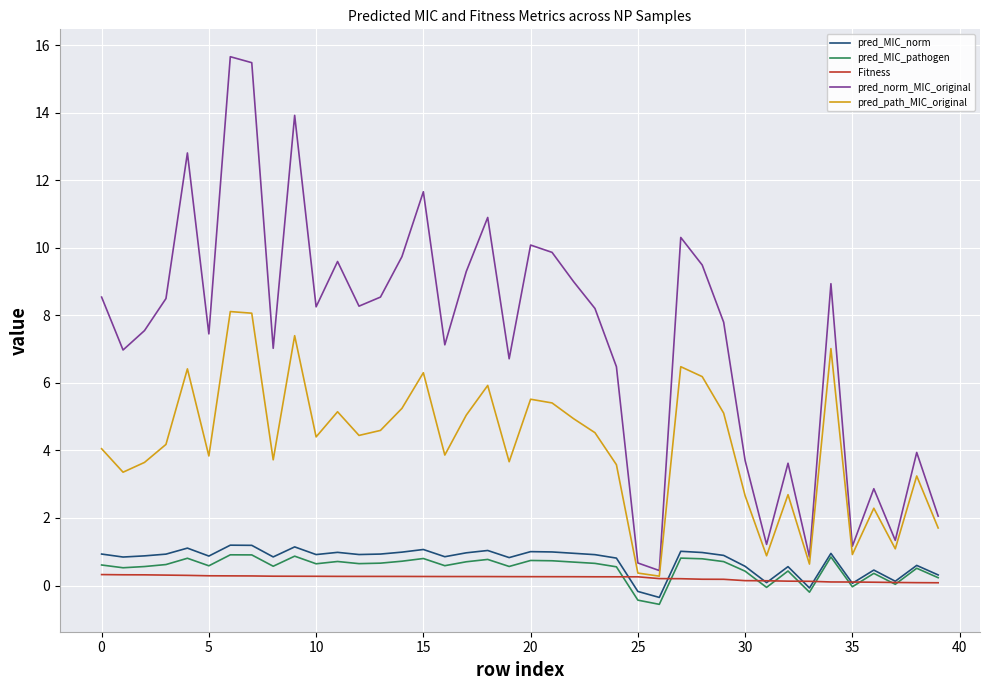

Which series has the largest range (max minus min)?

pred_norm_MIC_original